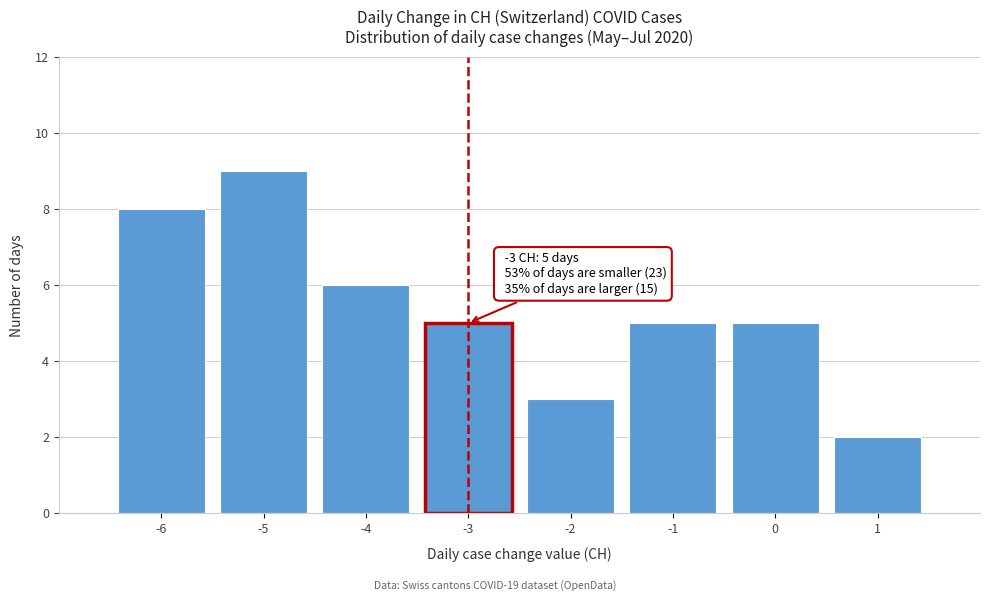

Reading left to right, list all the values displayed in this chart.

-6=8	-5=9	-4=6	-3=5	-2=3	-1=5	0=5	1=2